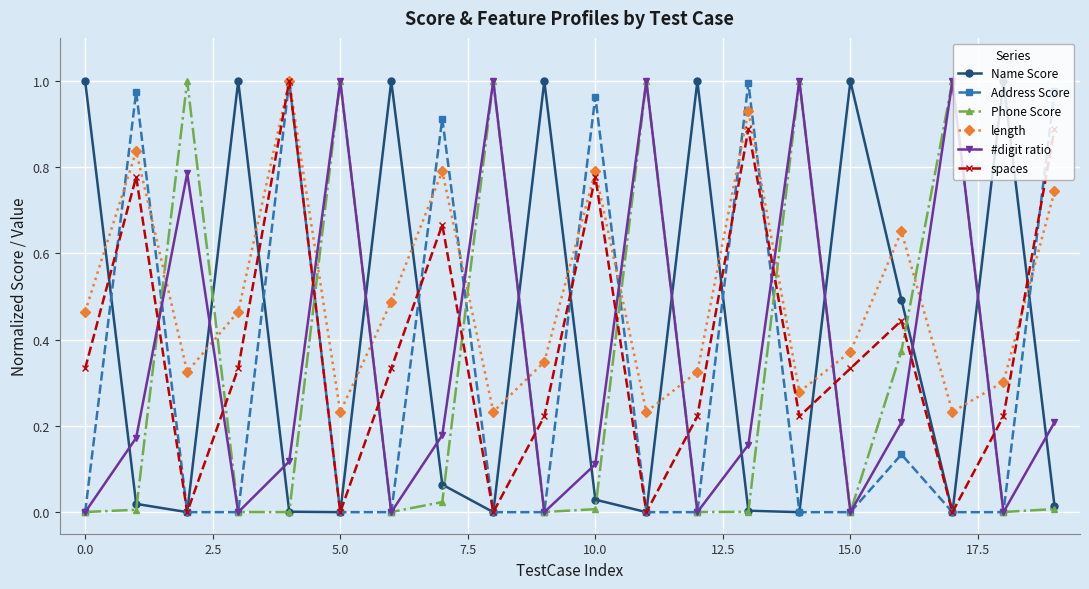

What are all the series names shown in the legend?

Name Score, Address Score, Phone Score, length, #digit ratio, spaces